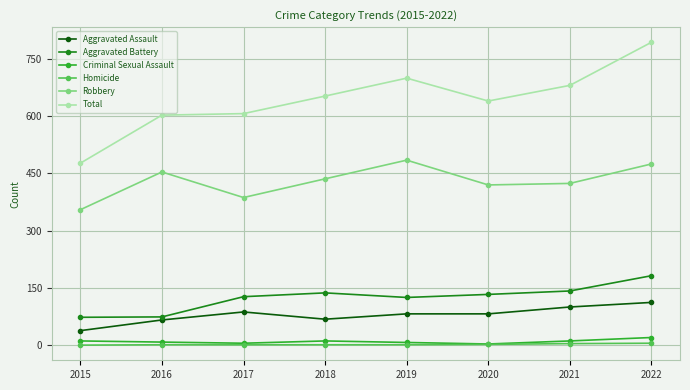

At which category is the sum across all series the highest?

2022